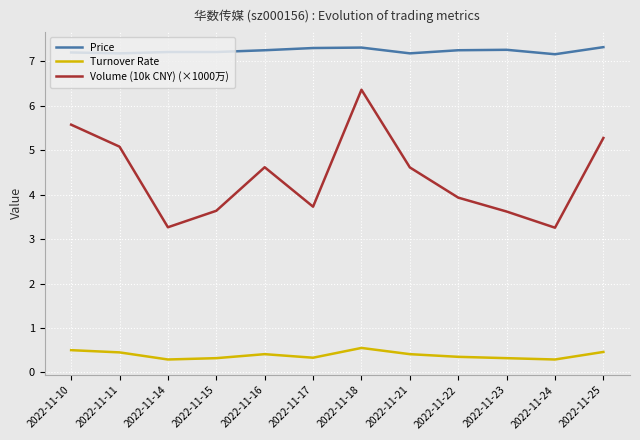

What is the difference between the maximum and minimum values in the Price series?

0.2